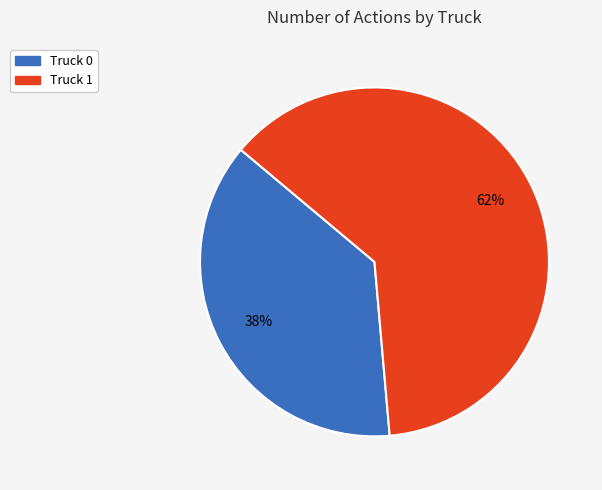

Is there any slice that represents more than half of the pie?

Yes